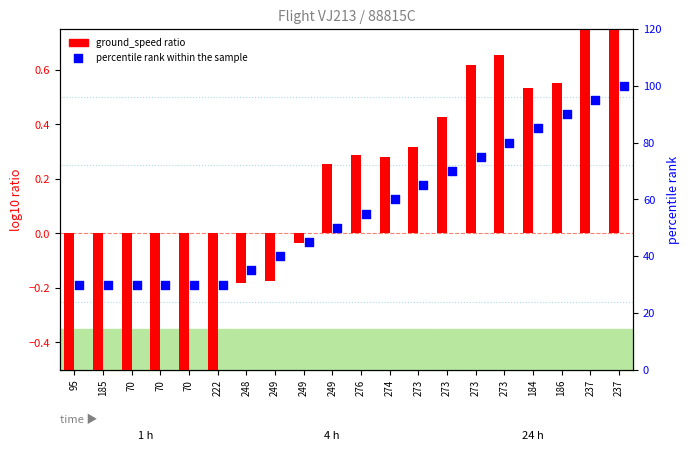

At which category is the sum across all series the highest?

237